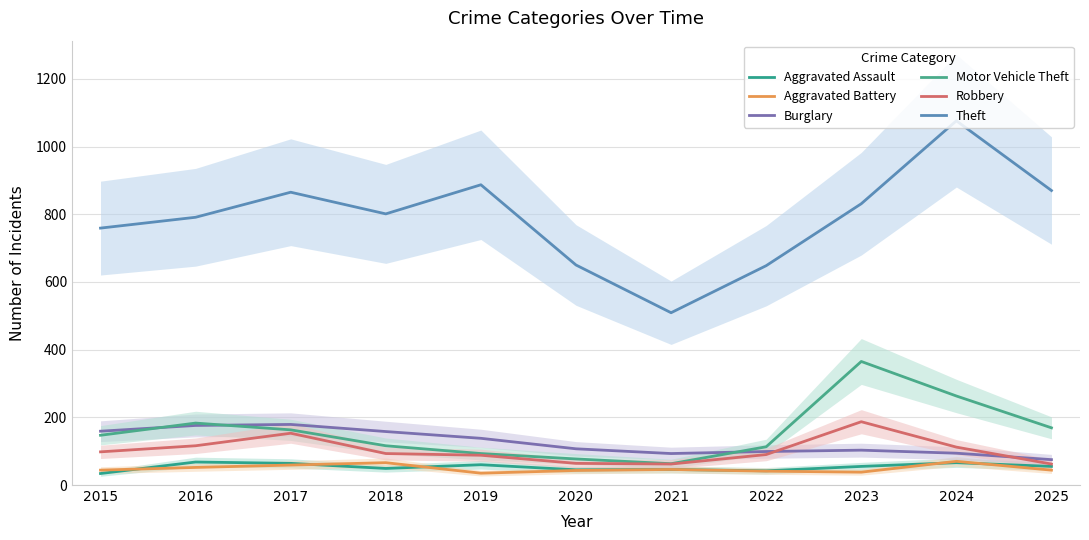

How many values in the Burglary series exceed 107?

5